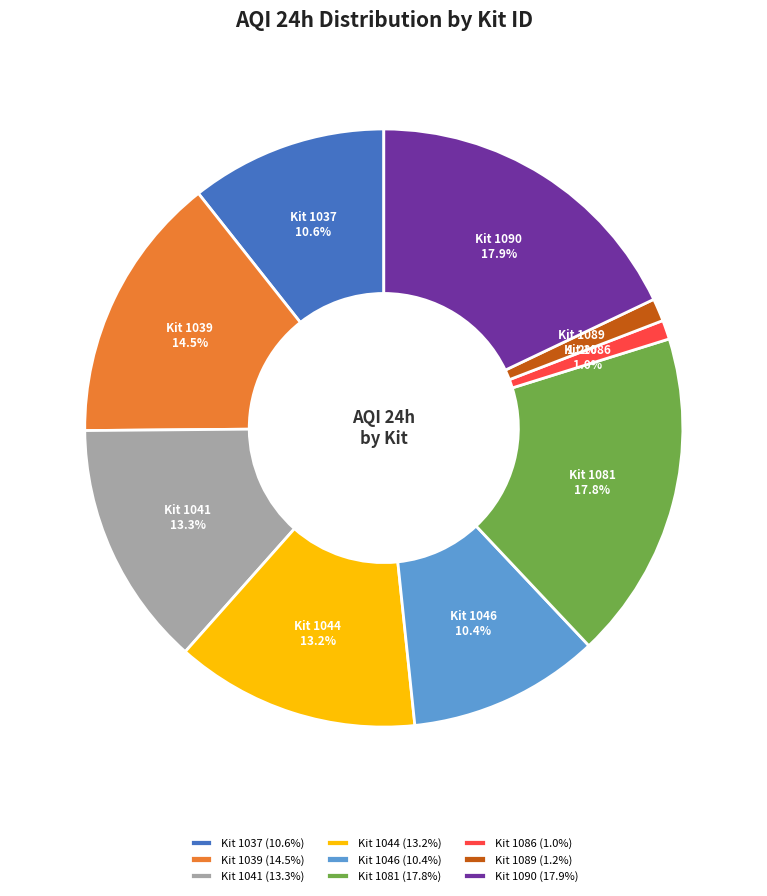

Approximately how many times larger is the value at Kit 1046 compared to Kit 1039?

0.7